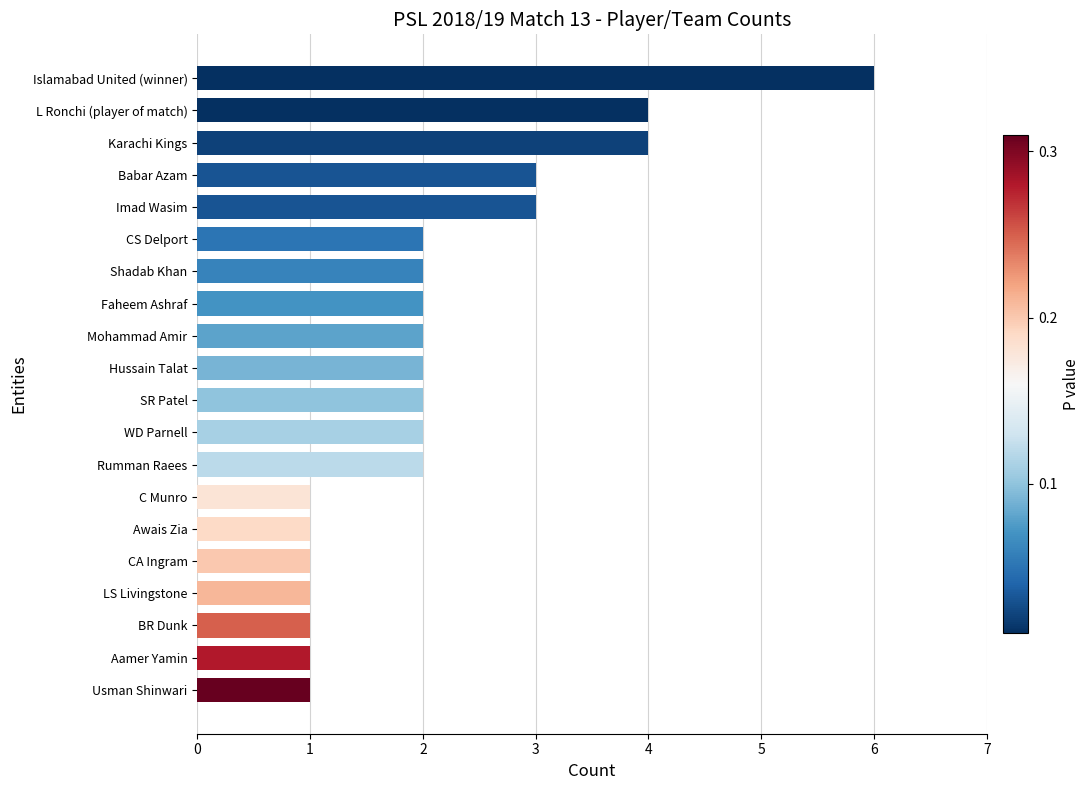

What is the average value?

2